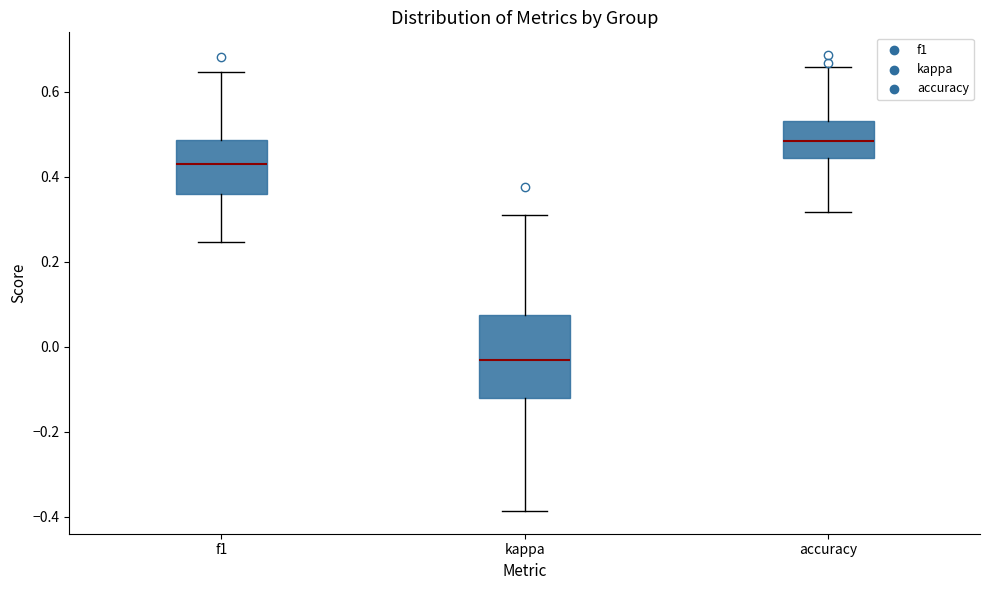

Comparing the boxes themselves (not the whiskers), which one is the tallest?

kappa